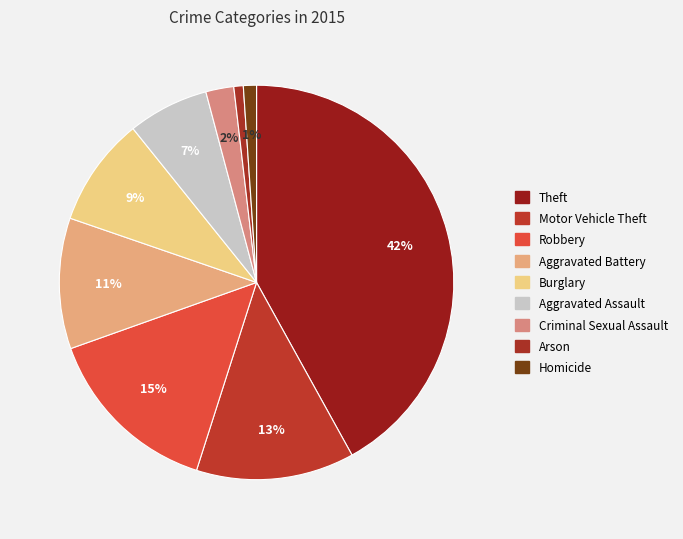

Count the number of slices in the pie.

9